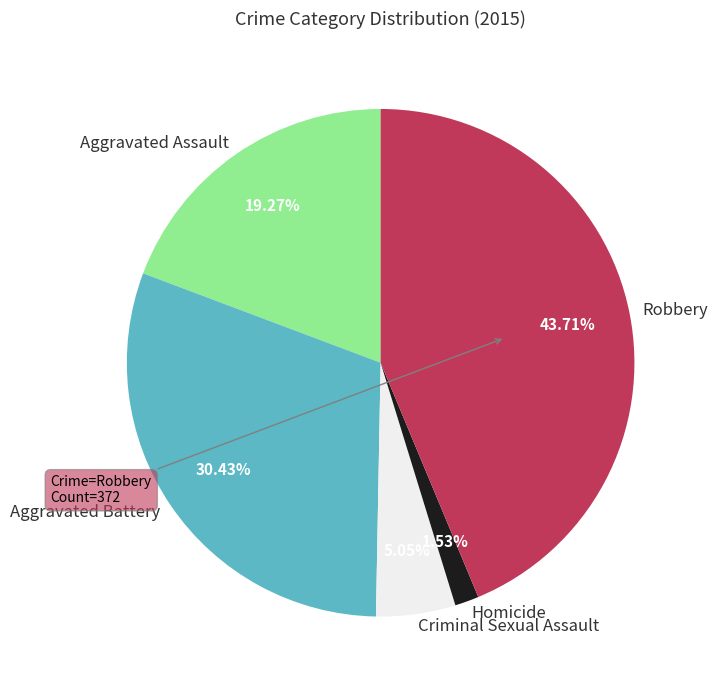

Which slice is the smallest?

Homicide